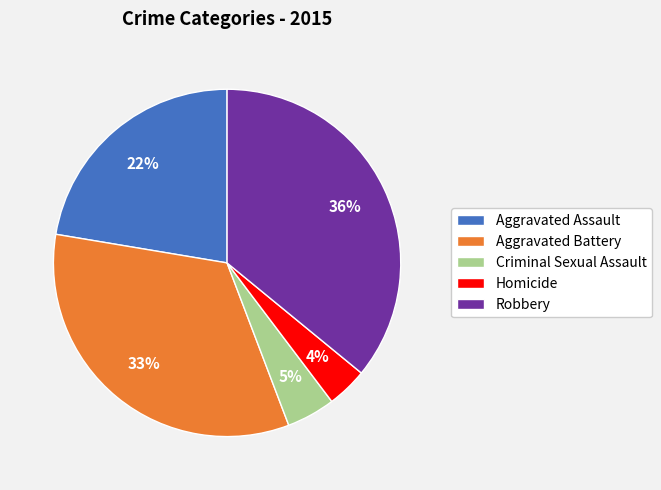

The Aggravated Battery slice represents 26% of the pie. True or false?

False